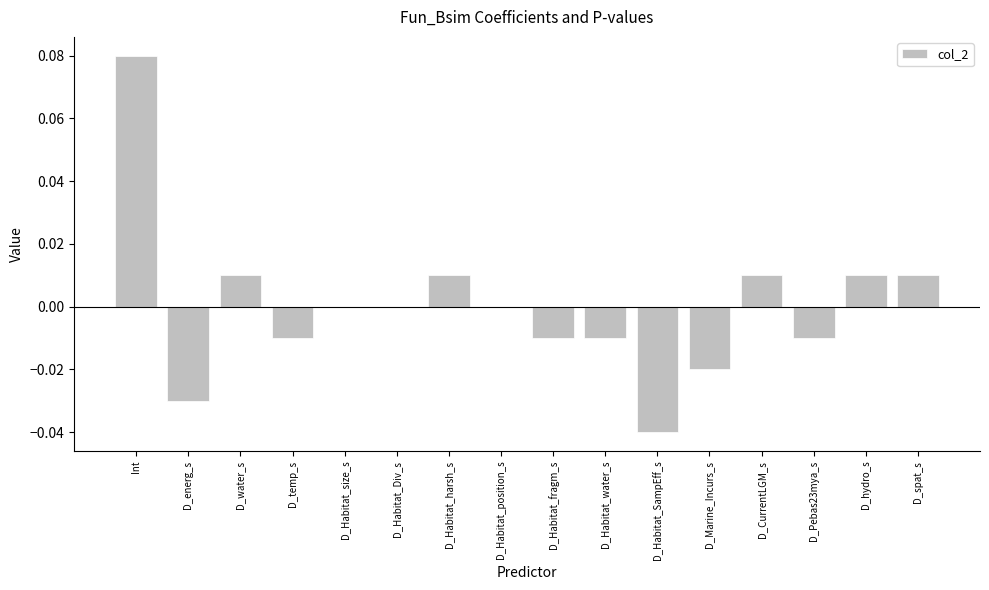

The value at D_CurrentLGM_s is 0.0. True or false?

True